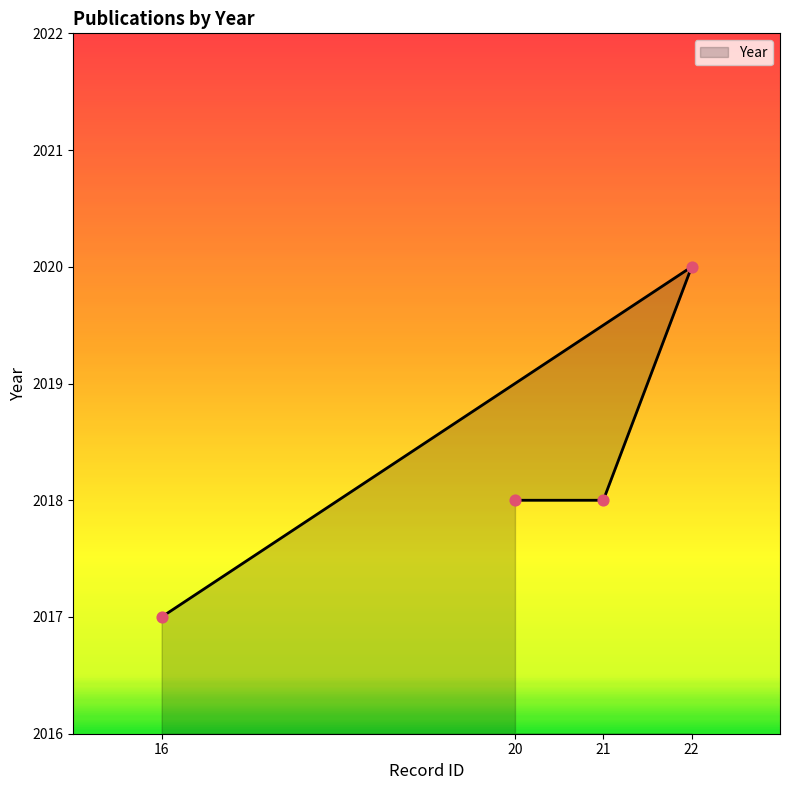

Which has a higher value, 21 or 16?

21